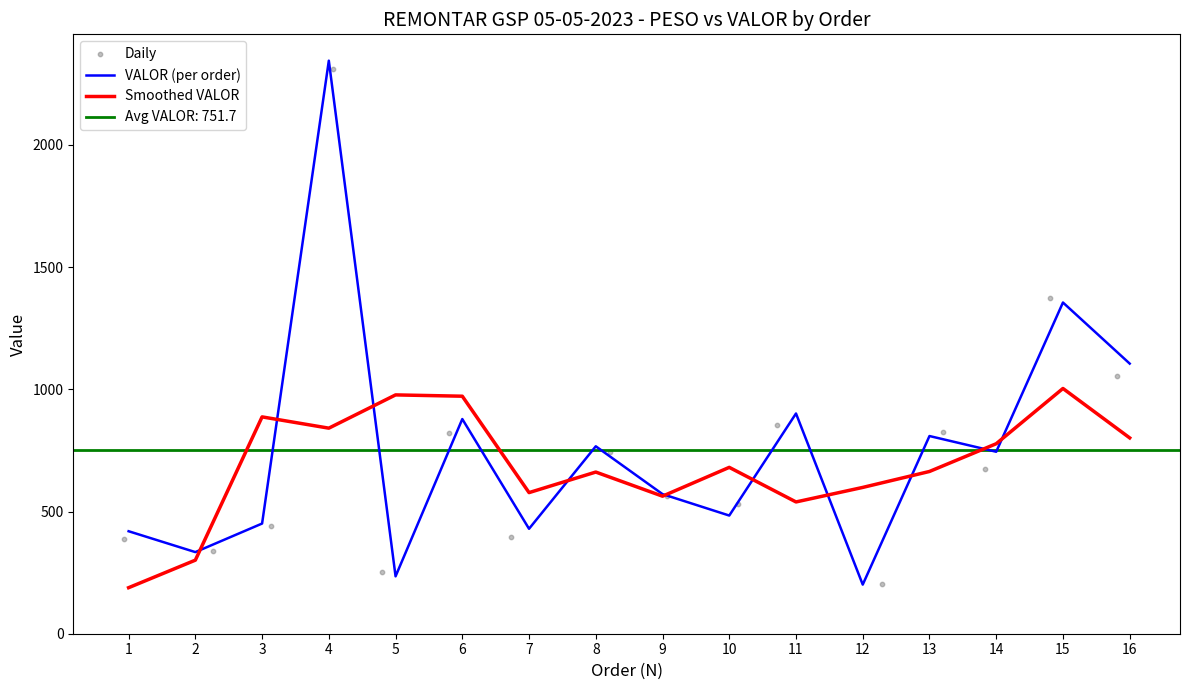

What is the minimum value for Smoothed VALOR?

188.3